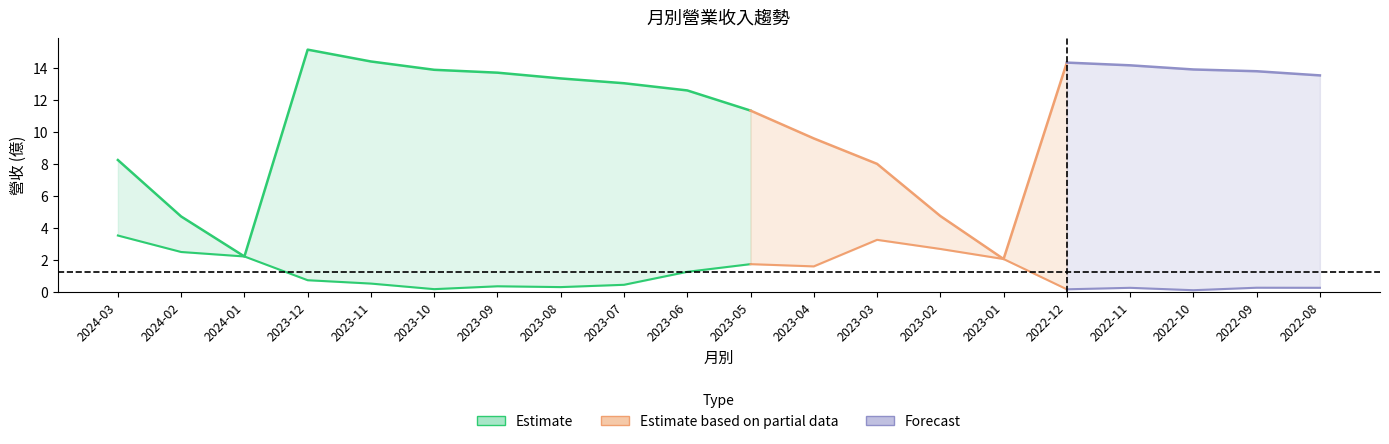

True or false: 單月營收(億) has a value of 0.3 at 2022-12.

False